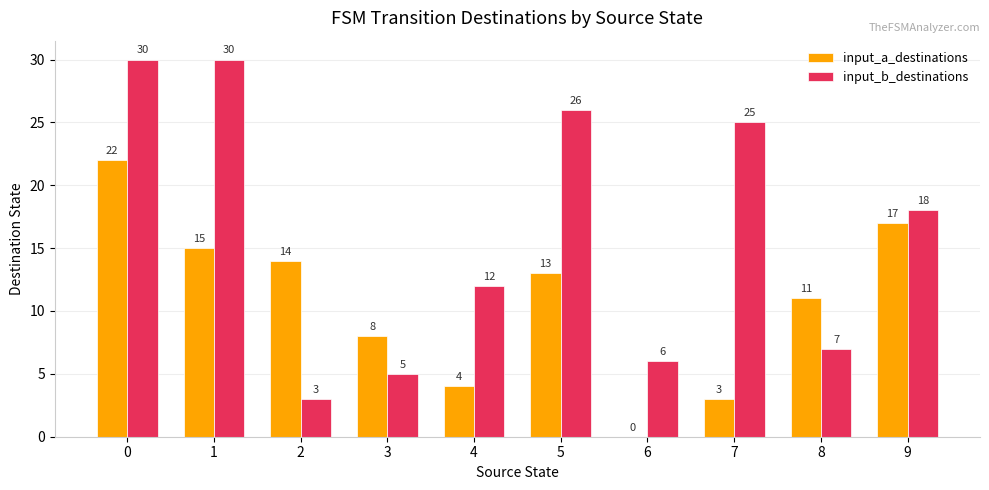

How many groups of bars are there?

10